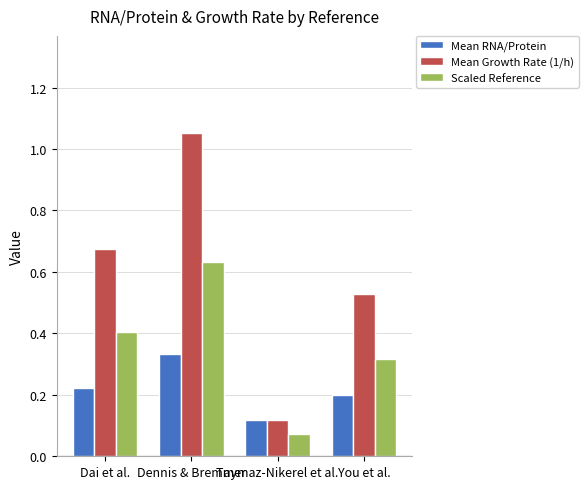

Which label corresponds to the smallest value in the chart?

Taymaz-Nikerel et al.